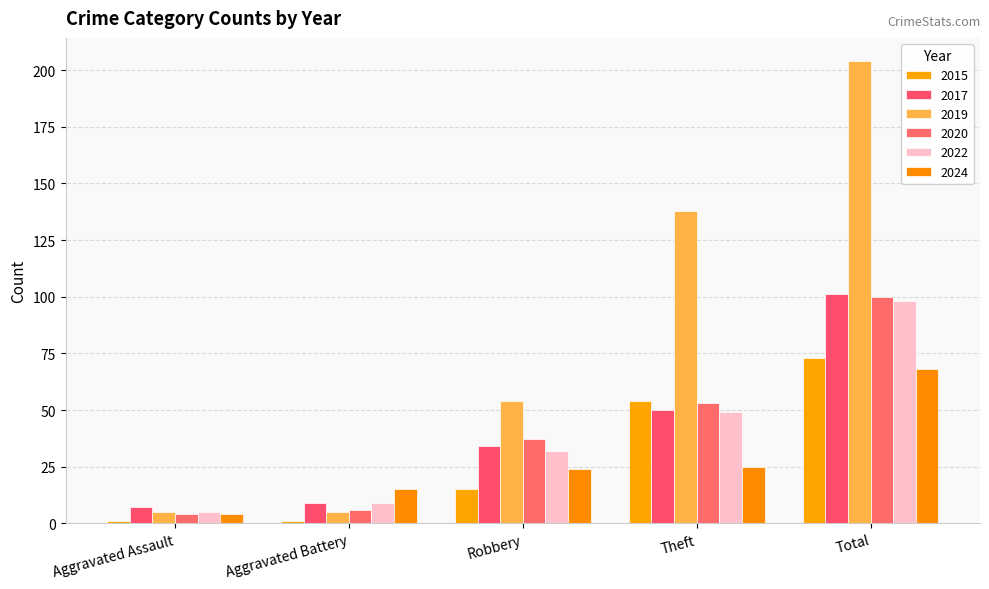

The 2019 series shows 22 at Robbery. True or false?

False